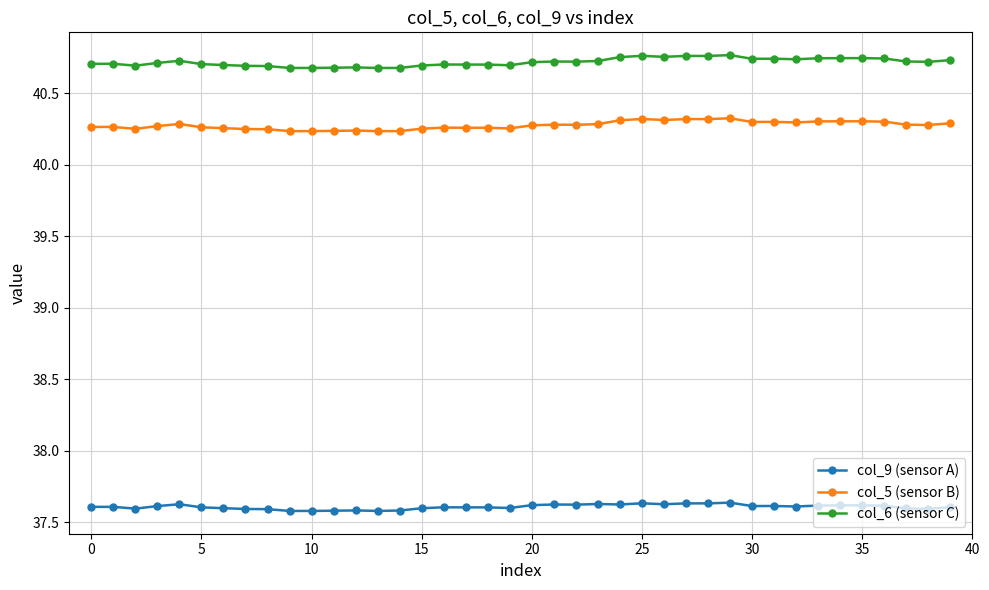

True or false: col_6 (sensor C) has more than 2 points higher than both neighbors.

True